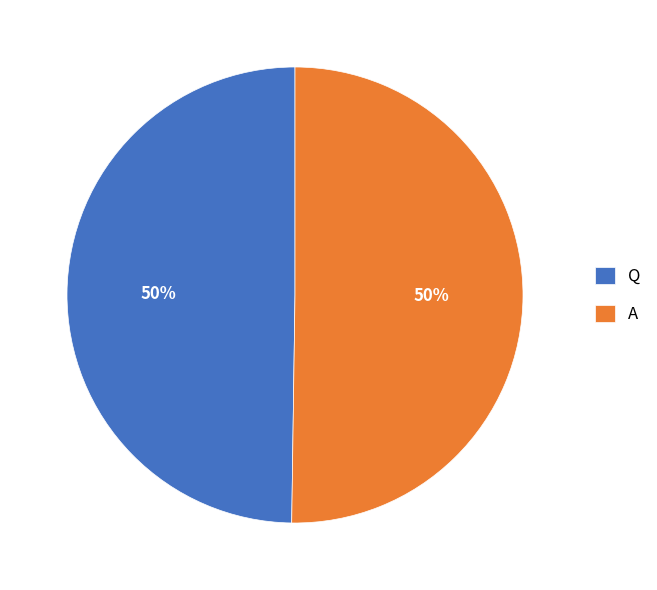

How many slices are in this pie chart?

2